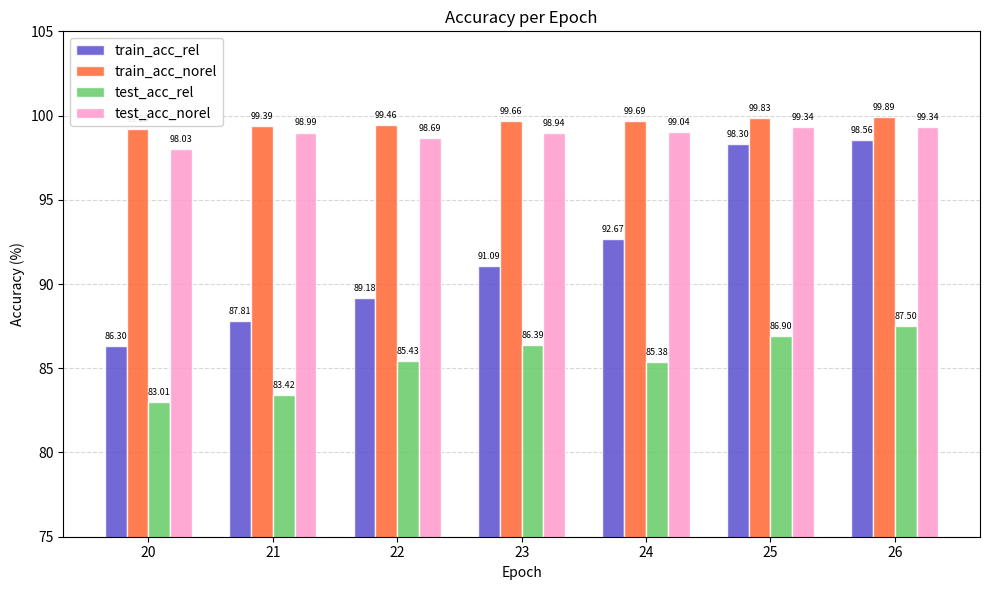

Which series has the largest total across all categories?

train_acc_norel